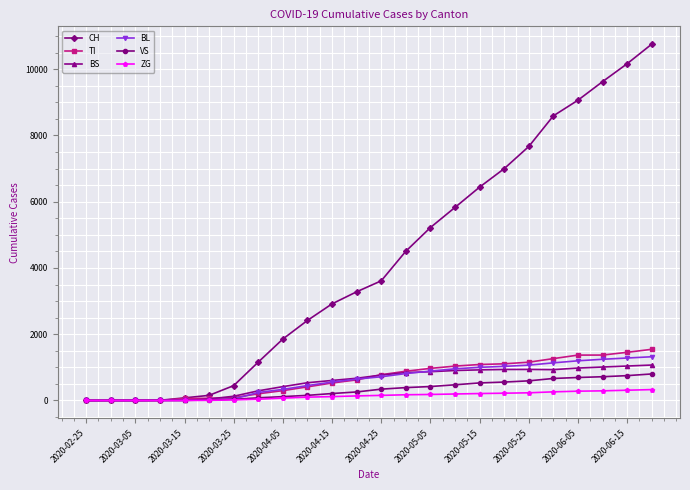

At how many categories does at least one series exceed 4258?

11